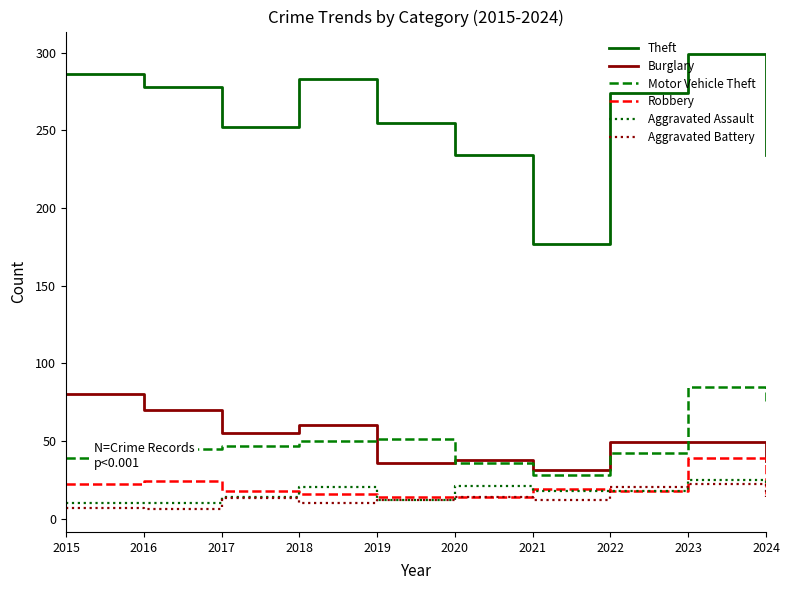

What is the greatest value displayed?

299